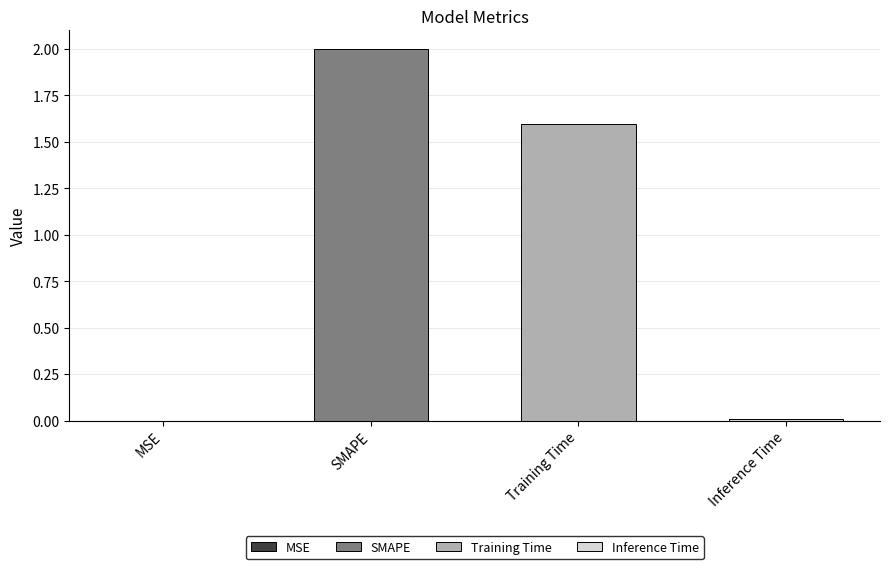

Which has a higher value, Training Time or SMAPE?

SMAPE